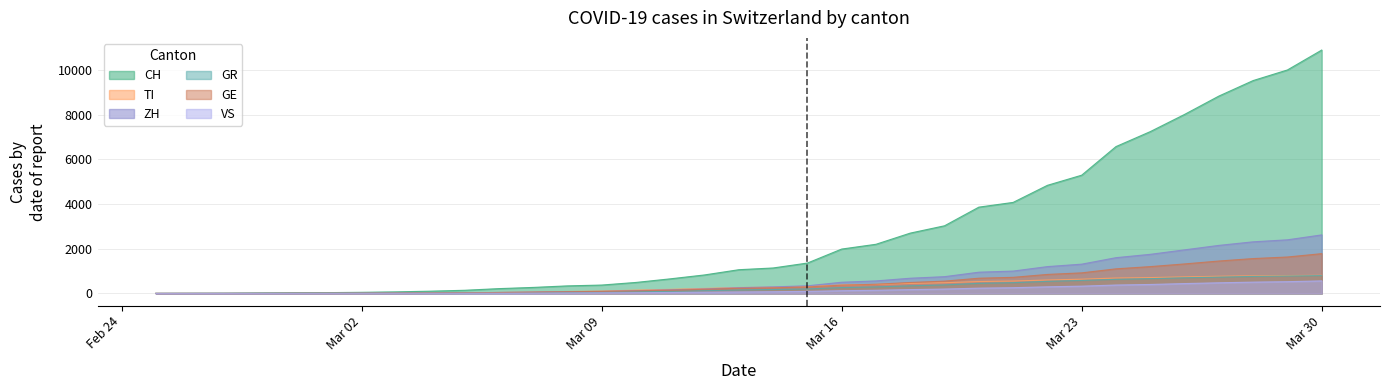

Reading left to right, list all the values displayed in this chart.

CH: 0	4	8	19	29	35	49	69	100	140	214	268	337	374	491	652	827	1061	1139	1359	1986	2200	2700	3028	3863	4075	4840	5294	6575	7245	8015	8836	9531	10006	10897
TI: 0	1	1	1	2	2	4	8	15	25	42	58	85	104	147	182	223	264	278	307	377	399	448	479	531	554	601	637	689	709	740	768	788	800	810
ZH: 0	0	2	2	6	7	10	13	16	25	43	60	80	90	122	162	200	256	293	340	500	560	680	750	950	1000	1200	1310	1600	1750	1950	2150	2310	2400	2620
GR: 0	2	2	6	6	6	9	10	12	18	28	38	50	60	75	95	120	155	175	200	260	290	340	380	450	480	540	580	630	660	700	730	760	780	800
GE: 0	1	1	4	8	9	10	13	18	26	40	55	75	90	115	145	185	230	250	290	370	410	490	550	680	720	850	920	1100	1200	1320	1450	1560	1630	1780
VS: 0	0	0	1	1	2	3	3	4	5	8	12	18	25	32	40	55	65	75	90	120	140	170	195	235	255	295	325	375	400	440	475	505	525	560